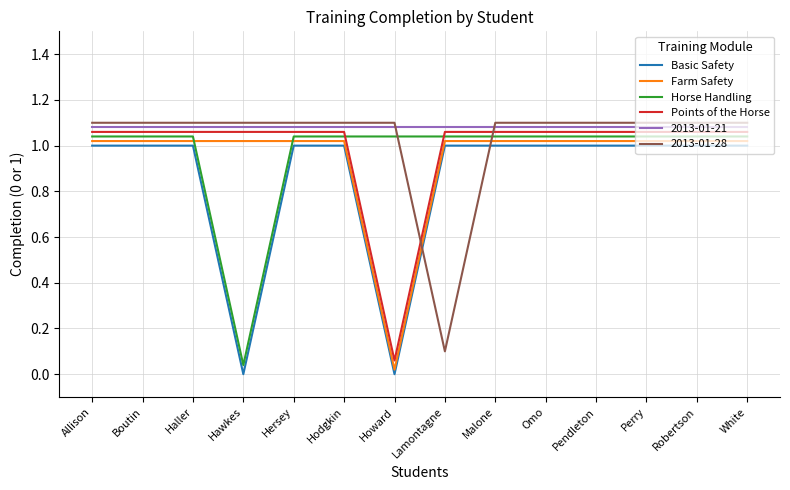

What are all the series names shown in the legend?

Basic Safety, Farm Safety, Horse Handling, Points of the Horse, 2013-01-21, 2013-01-28